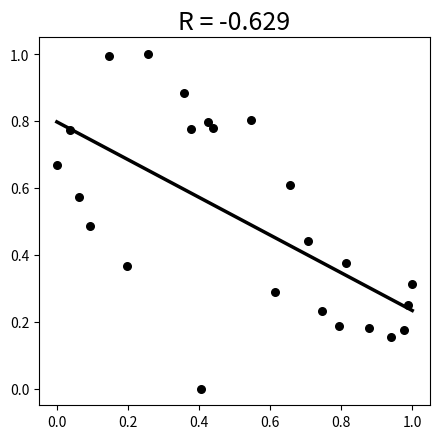

What is the range of X values (max minus min)?

1.0